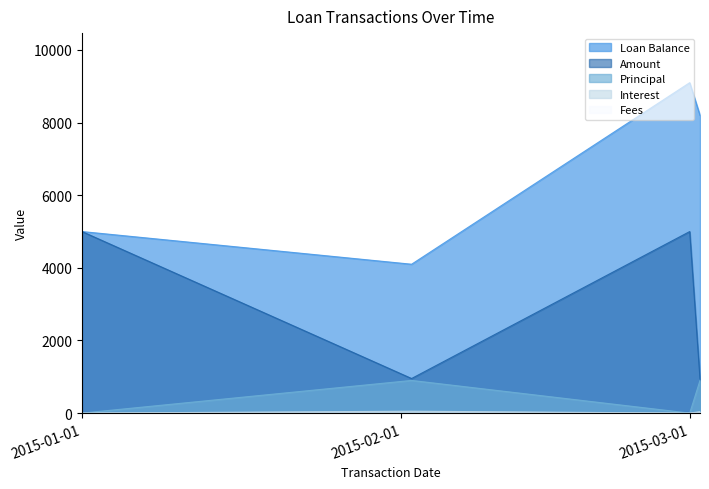

What is the label of the 4th point from the left?

2015-03-02